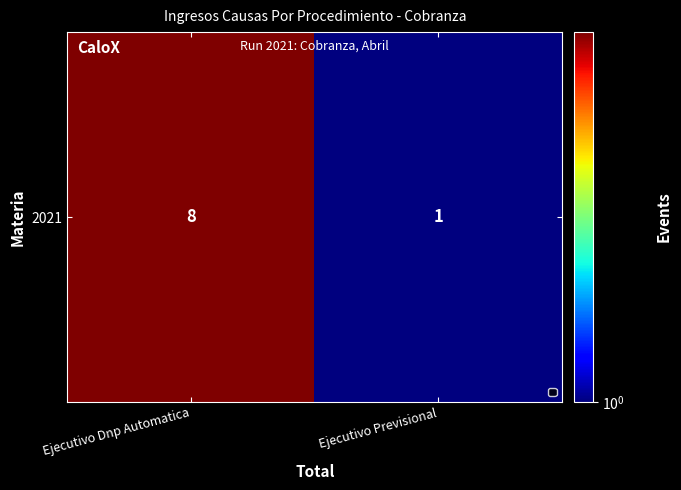

The chart shows a value of 5 at Ejecutivo Dnp Automatica. True or false?

False